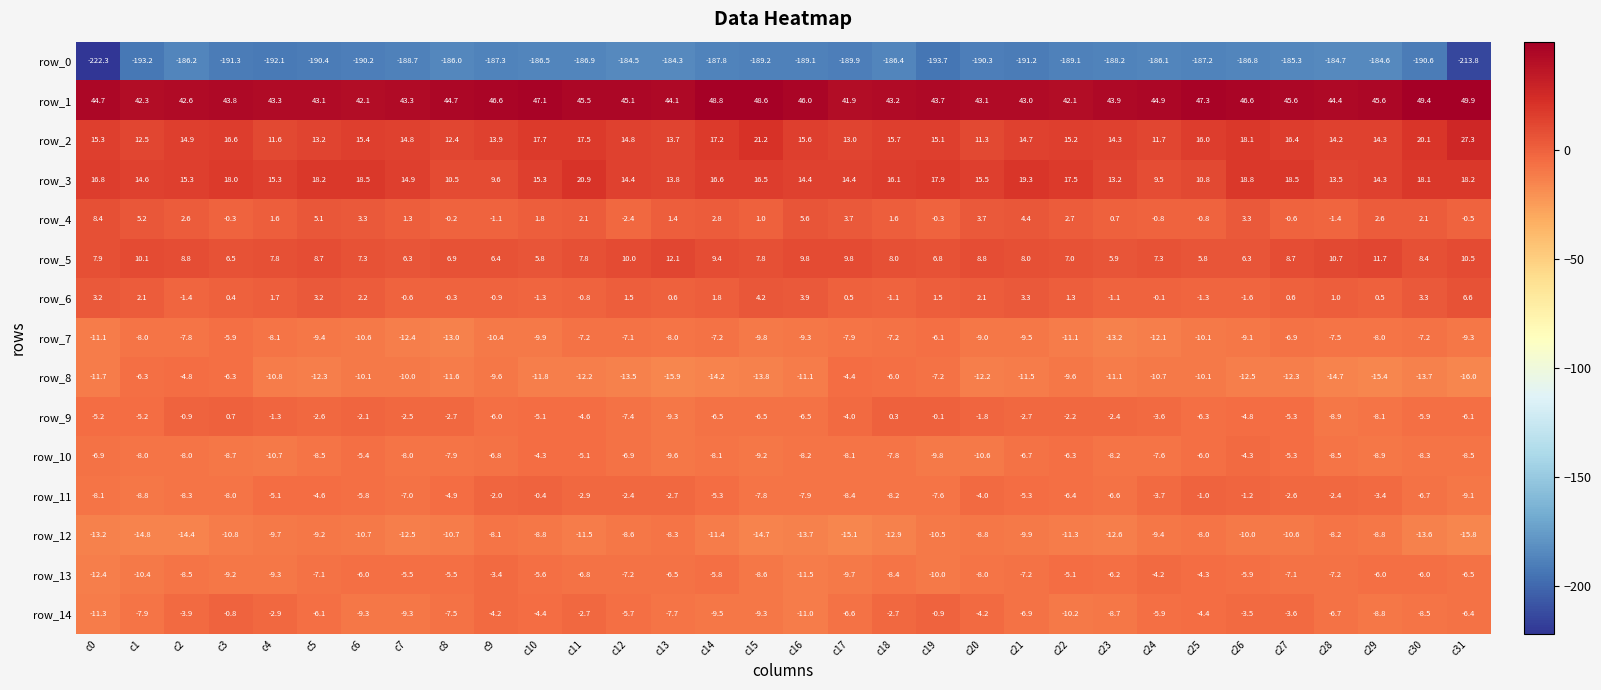

What is the difference between the maximum and minimum values in the row_1 series?

8.0